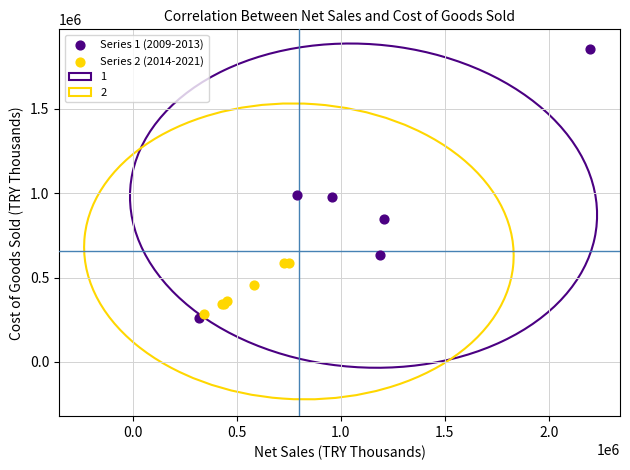

Which series has the widest spread of Y values?

Series 1 (2009-2013)